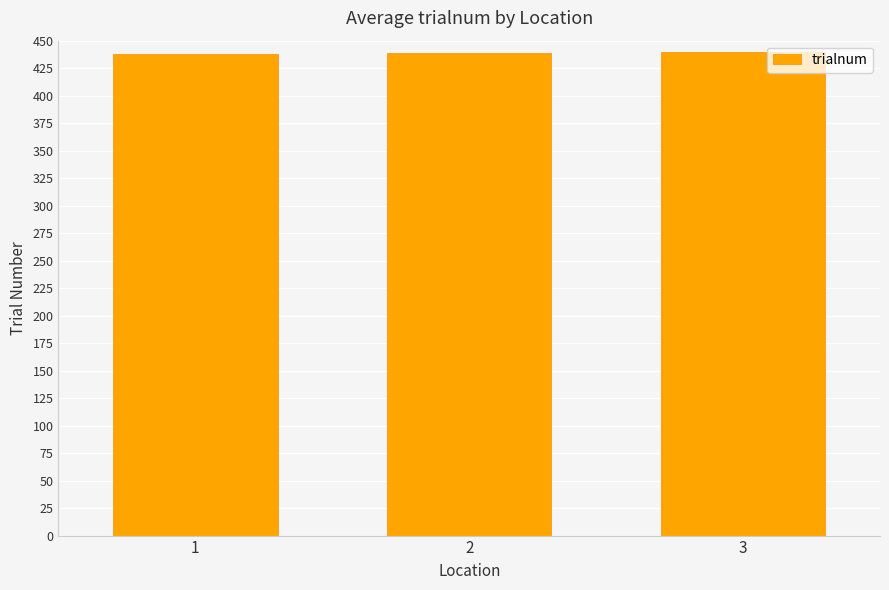

Count the values in the range 437 to 439.

2